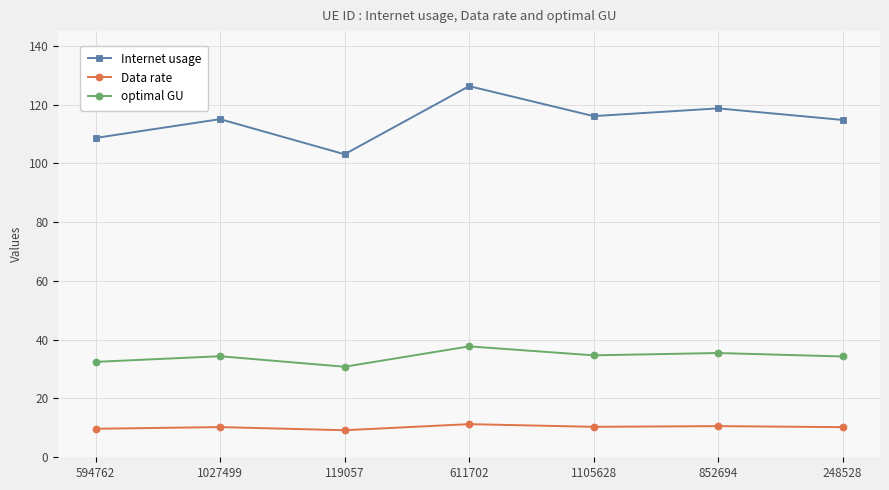

What is the label of the 1st point from the right?

248528